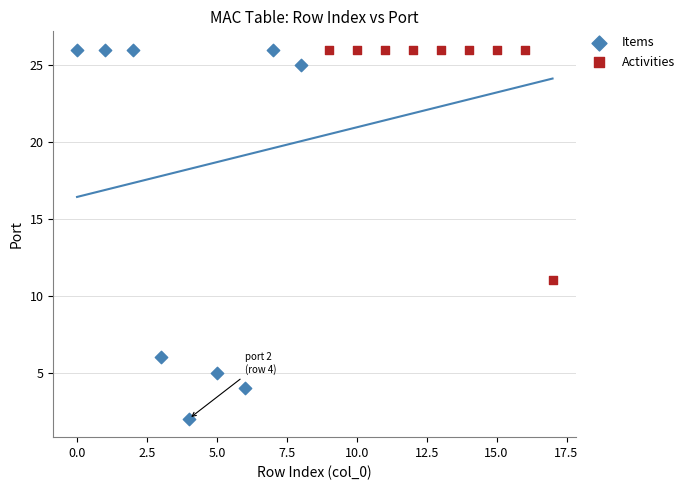

Which series contains the lowest Y value?

Items